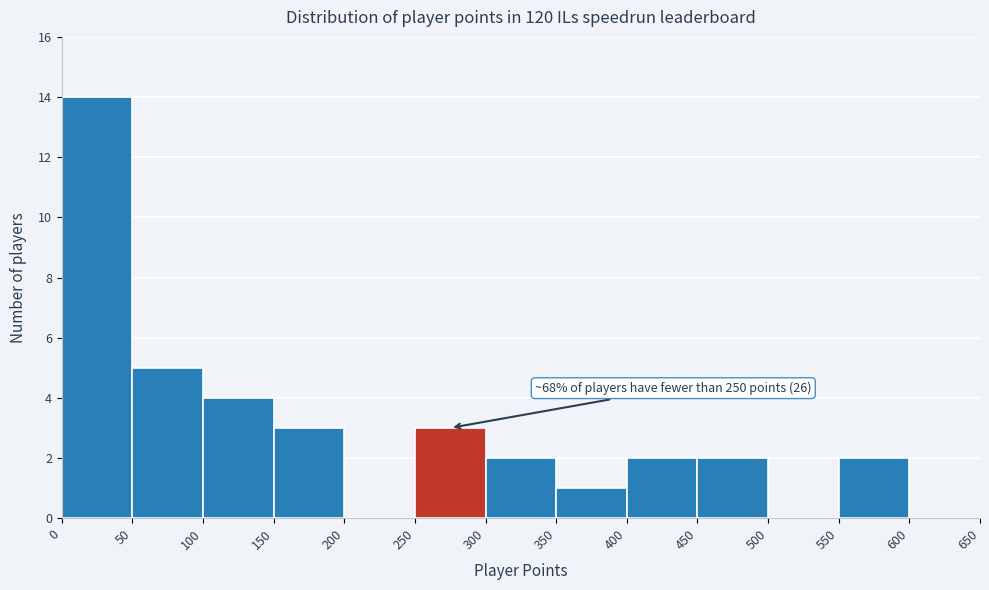

Which range on the x-axis has the tallest bar?

0 to 50